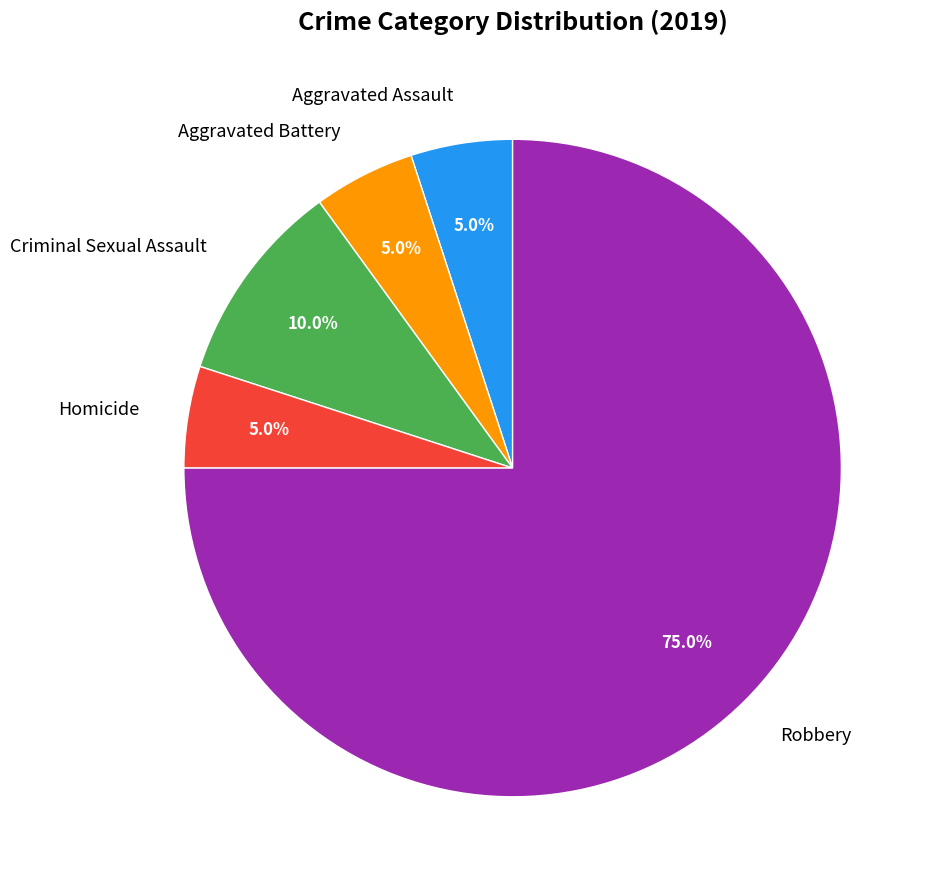

To the nearest percent, what is the difference between the Homicide and Criminal Sexual Assault slice percentages?

5%